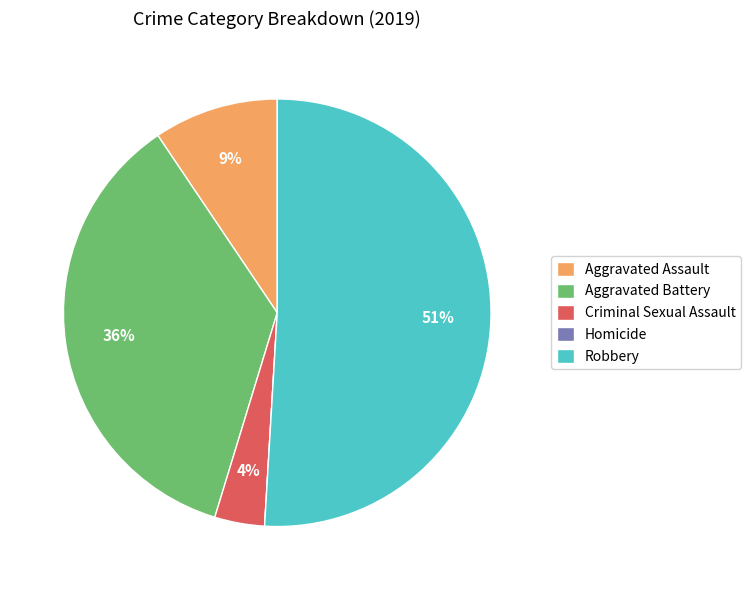

Which has a higher value, Robbery or Criminal Sexual Assault?

Robbery